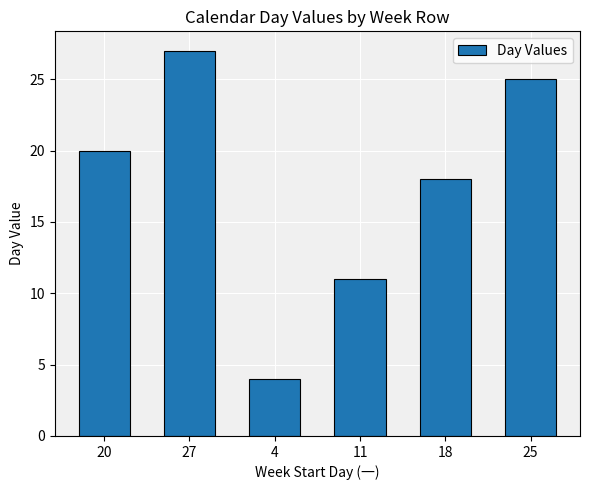

Reading right to left, transcribe all the data shown in this chart.

25=25	18=18	11=11	4=4	27=27	20=20